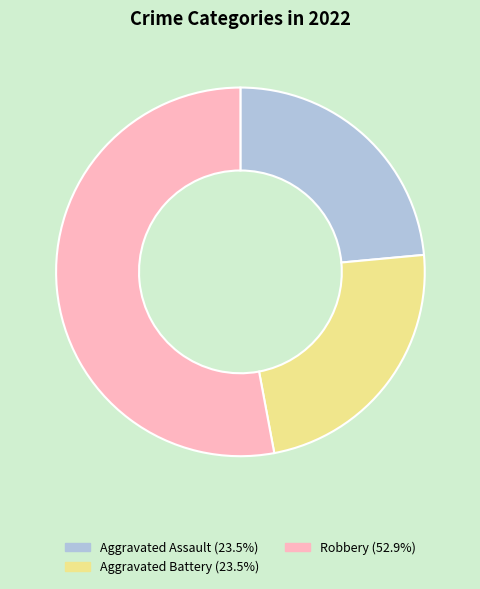

Does any single category account for the majority?

Yes